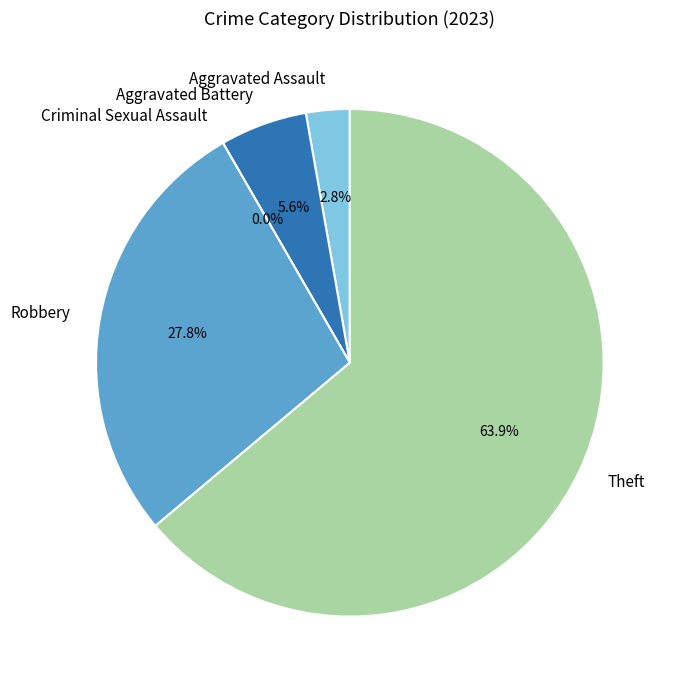

True or false: Criminal Sexual Assault accounts for 0% of the total.

True